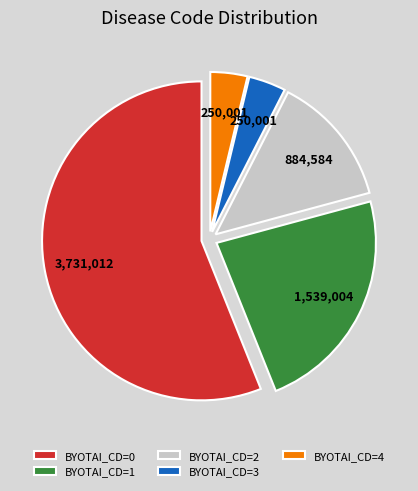

Combined, do BYOTAI_CD=4 and BYOTAI_CD=2 account for over 50%?

No